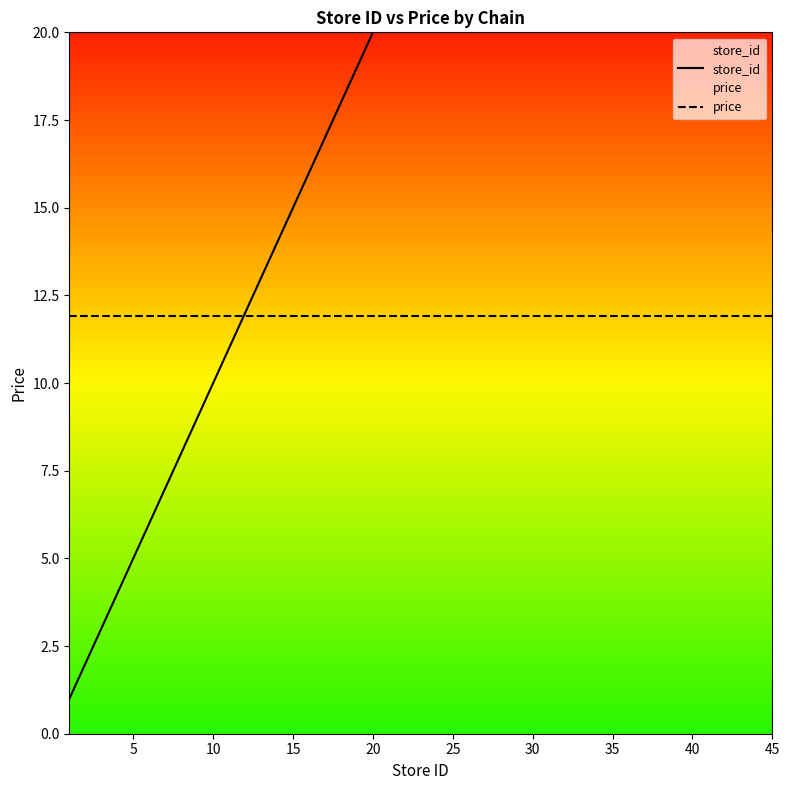

Which series has the largest range (max minus min)?

store_id